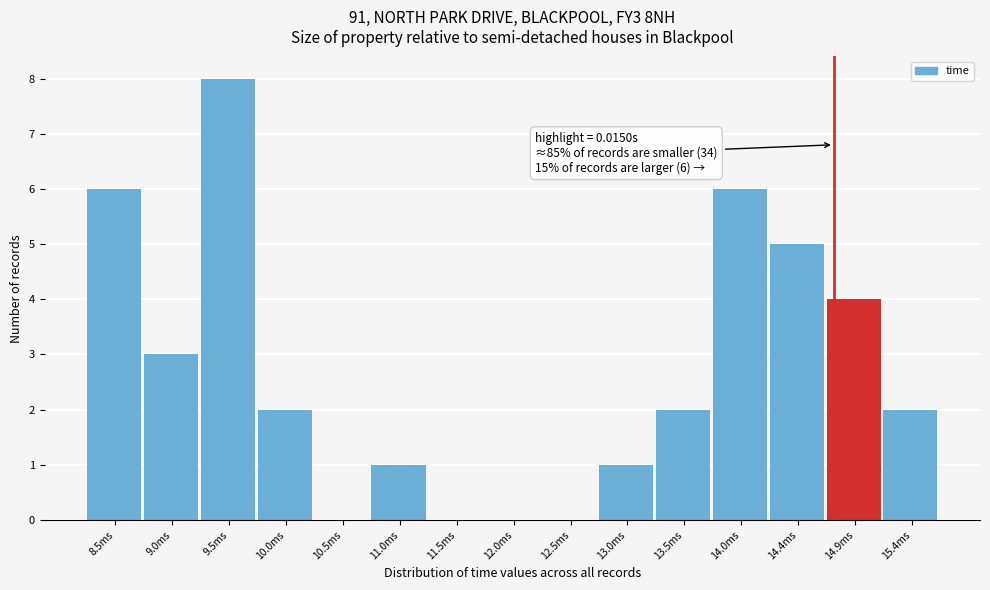

Reading right to left, transcribe all the data shown in this chart.

15.4ms=2	14.9ms=4	14.4ms=5	14.0ms=6	13.5ms=2	13.0ms=1	12.5ms=0	12.0ms=0	11.5ms=0	11.0ms=1	10.5ms=0	10.0ms=2	9.5ms=8	9.0ms=3	8.5ms=6